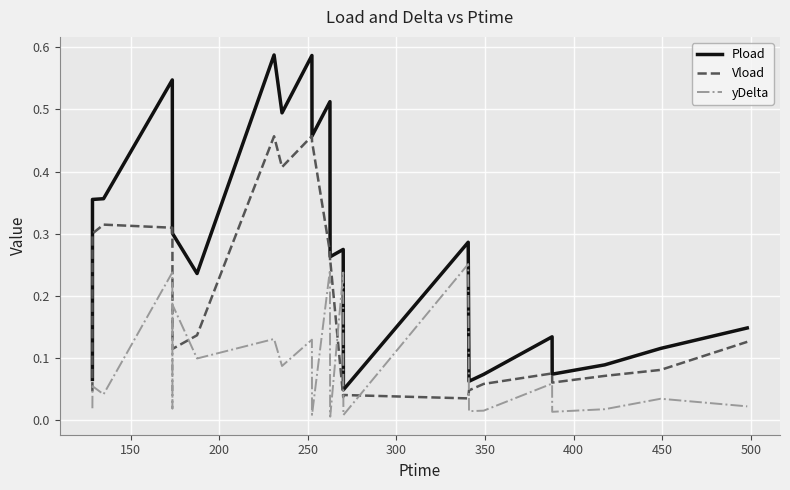

Rank the series by their maximum value, from lowest to highest.

yDelta, Vload, Pload